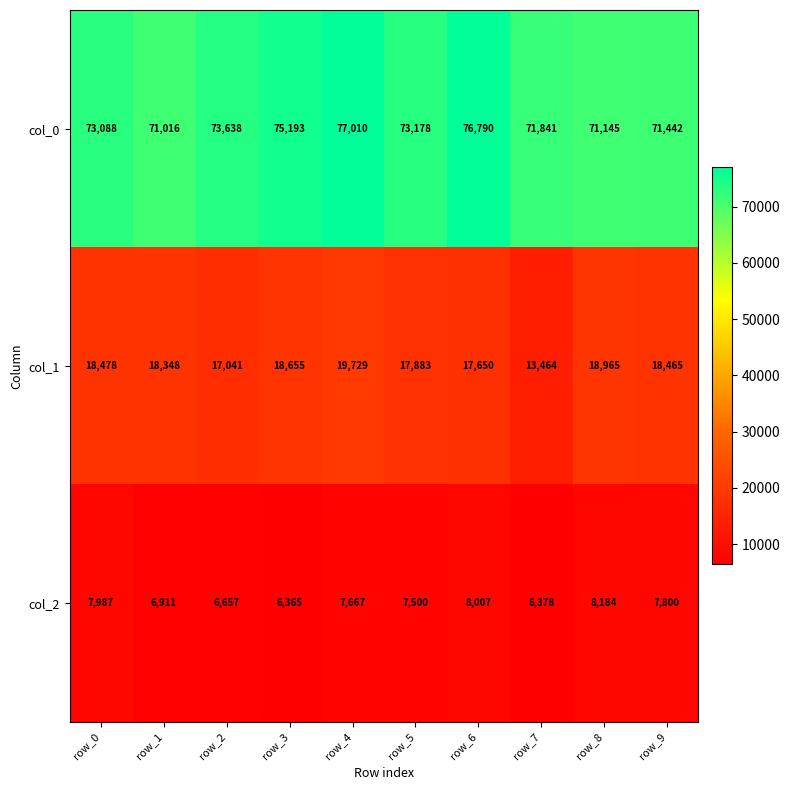

What is the sum of all col_1 values?

178678